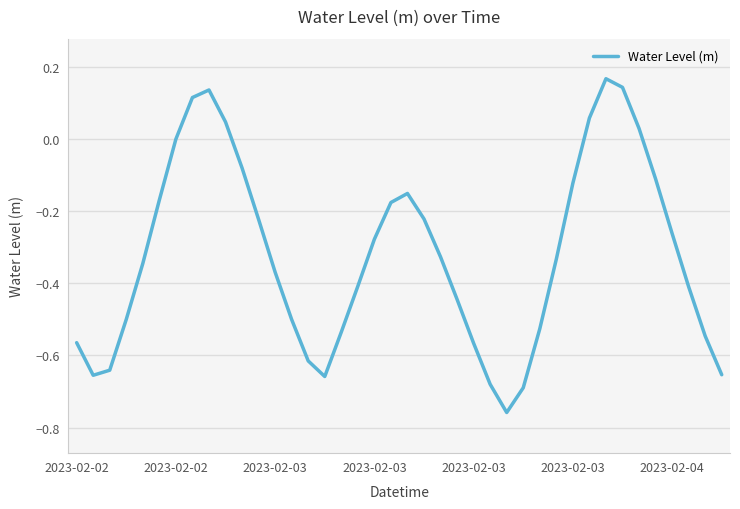

What is the difference between the maximum and minimum values?

0.9